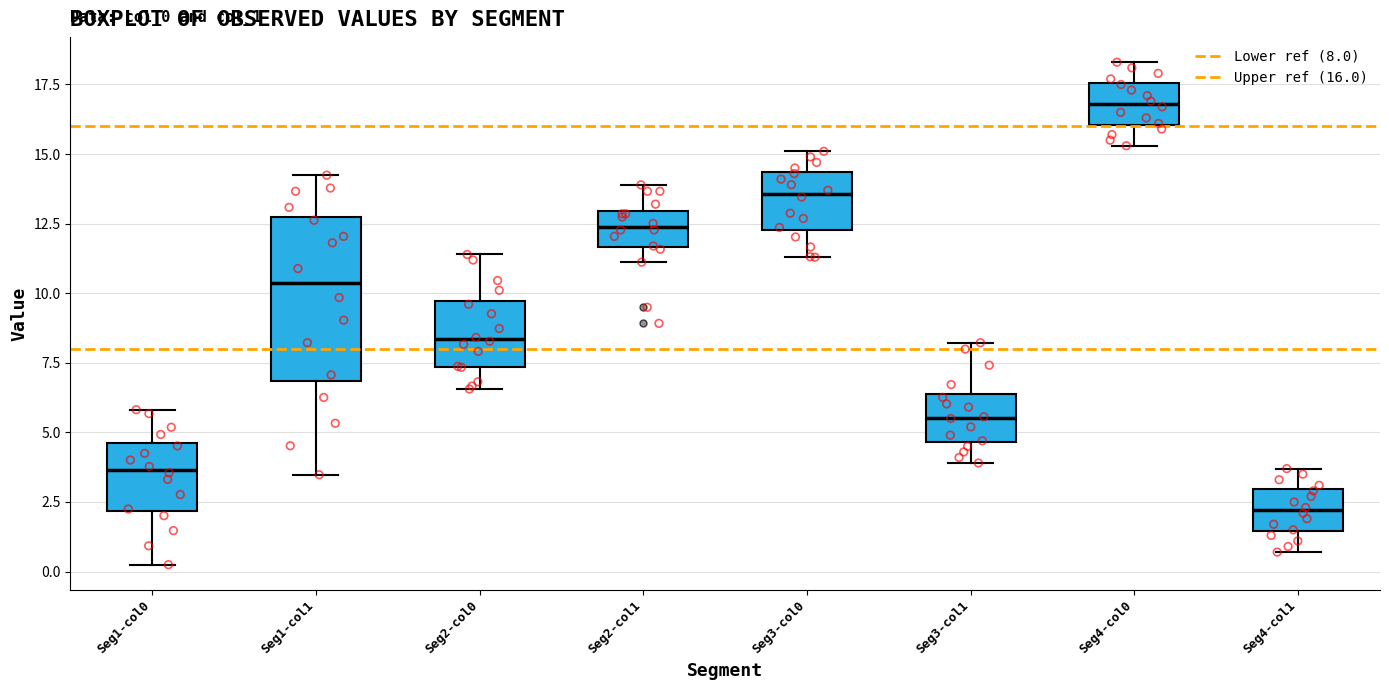

Reading left to right, read every box against the y-axis: the position of its median line, the range the box covers, and the ends of its whiskers. The values are not printed on the chart, so give them approximately, as read against the axis.

Seg1-col0: median 3.5, box 2.0 to 4.5, whiskers 0.0 to 6.0
Seg1-col1: median 10.5, box 7.0 to 12.5, whiskers 3.5 to 14.0
Seg2-col0: median 8.5, box 7.5 to 9.5, whiskers 6.5 to 11.5
Seg2-col1: median 12.5, box 11.5 to 13.0, whiskers 11.0 to 14.0
Seg3-col0: median 13.5, box 12.5 to 14.5, whiskers 11.5 to 15.0
Seg3-col1: median 5.5, box 4.5 to 6.5, whiskers 4.0 to 8.0
Seg4-col0: median 17.0, box 16.0 to 17.5, whiskers 15.5 to 18.5
Seg4-col1: median 2.0, box 1.5 to 3.0, whiskers 0.5 to 3.5